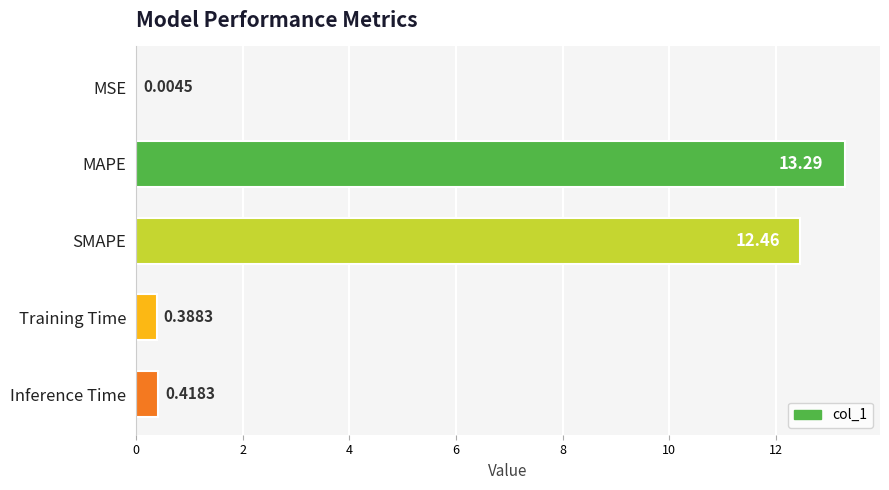

What is the change in value from MAPE to SMAPE?

-0.8